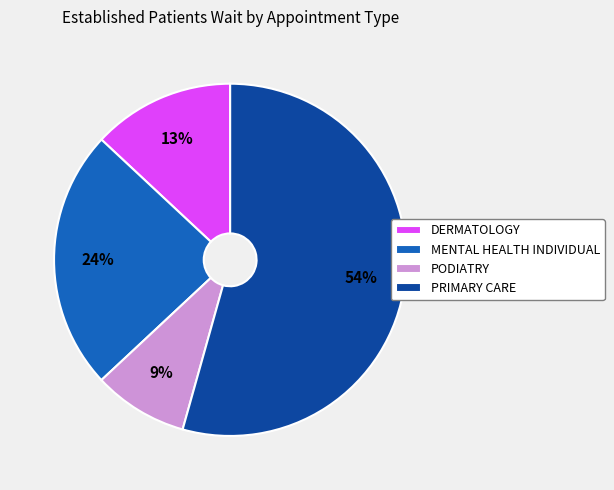

Which category has the biggest portion of the pie?

PRIMARY CARE